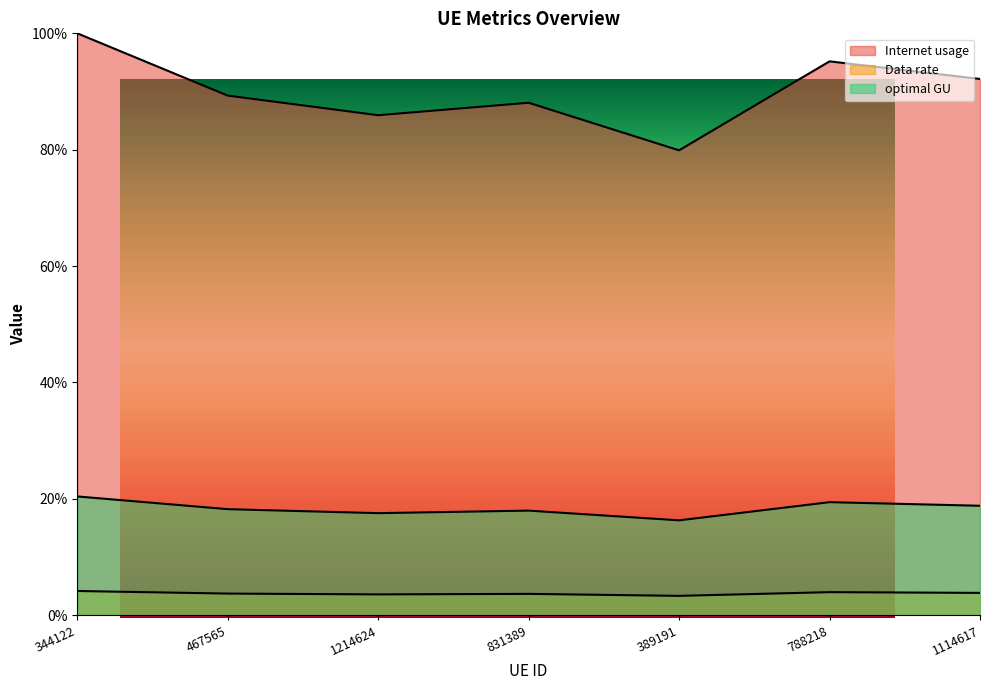

Rank the series by their maximum value, from lowest to highest.

Data rate, optimal GU, Internet usage